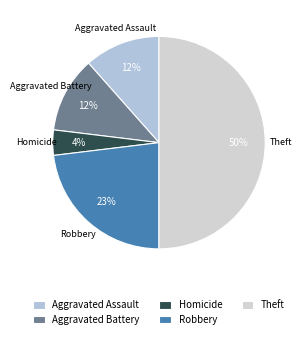

Is the sum of Robbery and Homicide greater than half?

No